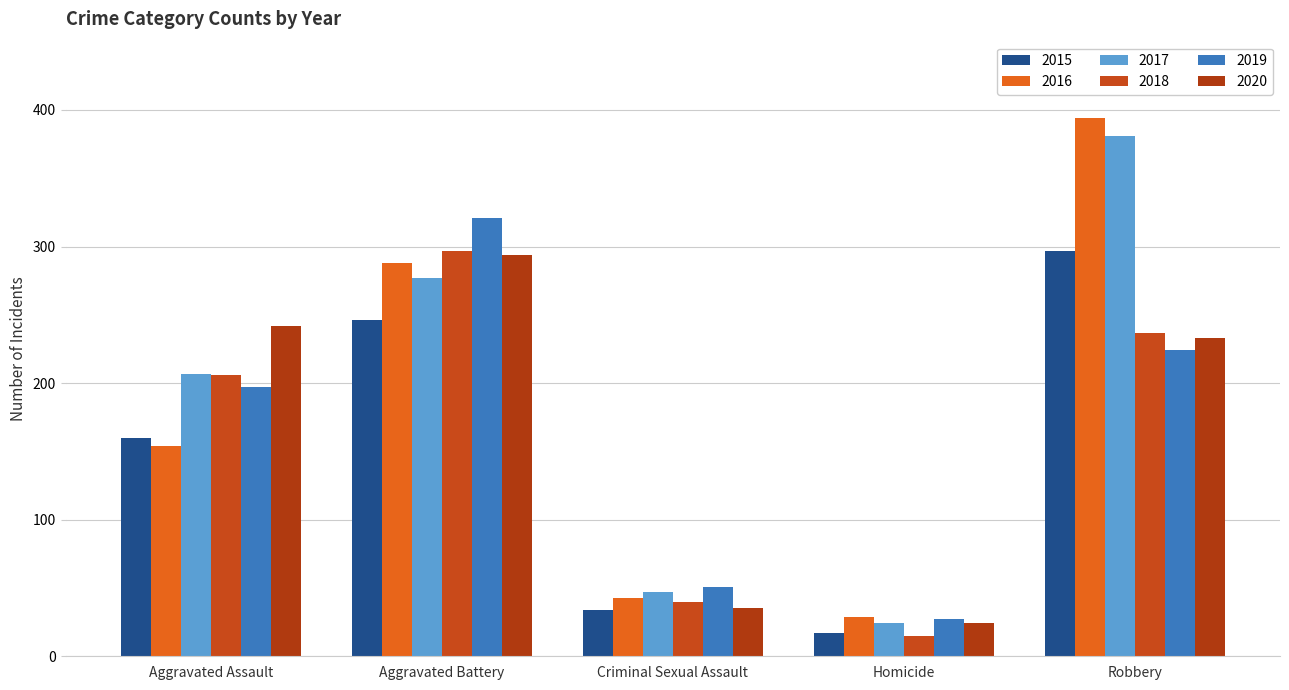

What is the difference between the highest and lowest values at Aggravated Battery?

75